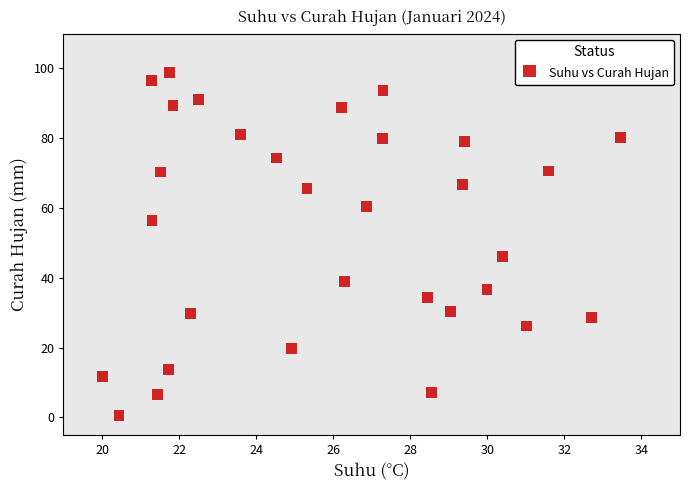

What is the range of Y values (max minus min)?

98.3